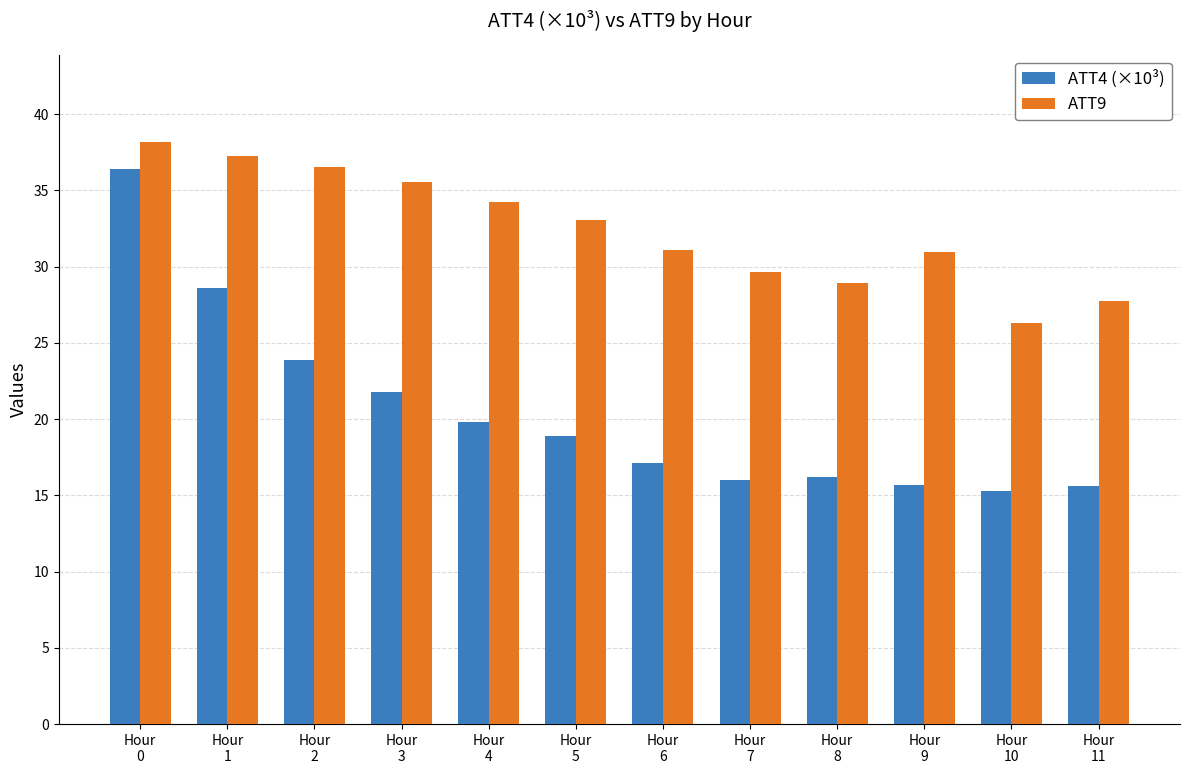

What is the sum of all ATT4 (×10³) values?

245.3